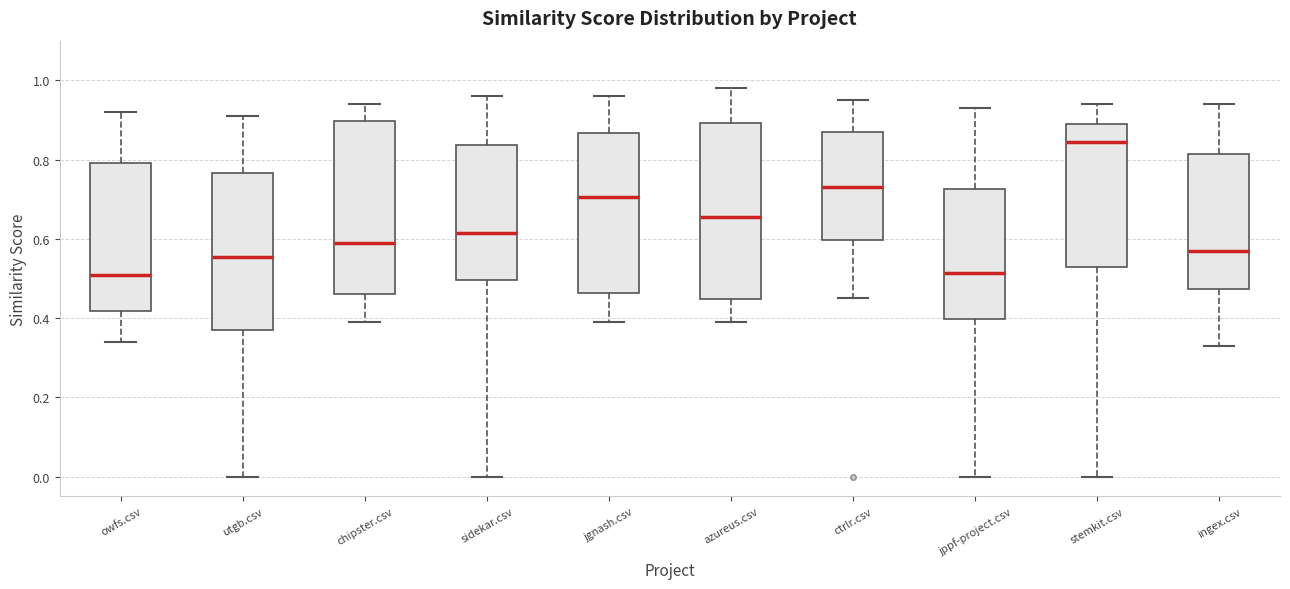

Reading left to right, transcribe this box plot: for each box, give where its median line is, the range the box spans, and where its two whiskers end, as read against the y-axis. The values are not printed on the chart, so give them approximately, as read against the axis.

owfs.csv: median 0.52, box 0.42 to 0.80, whiskers 0.34 to 0.92
utgb.csv: median 0.56, box 0.38 to 0.76, whiskers 0.00 to 0.92
chipster.csv: median 0.60, box 0.46 to 0.90, whiskers 0.40 to 0.94
sidekar.csv: median 0.62, box 0.50 to 0.84, whiskers 0.00 to 0.96
jgnash.csv: median 0.70, box 0.46 to 0.86, whiskers 0.40 to 0.96
azureus.csv: median 0.66, box 0.44 to 0.90, whiskers 0.40 to 0.98
ctrlr.csv: median 0.74, box 0.60 to 0.88, whiskers 0.46 to 0.96
jppf-project.csv: median 0.52, box 0.40 to 0.72, whiskers 0.00 to 0.94
stemkit.csv: median 0.84, box 0.54 to 0.90, whiskers 0.00 to 0.94
ingex.csv: median 0.58, box 0.48 to 0.82, whiskers 0.34 to 0.94